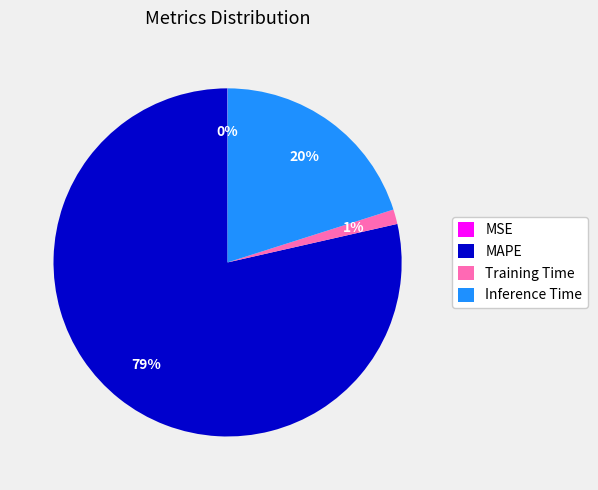

What percentage is the MAPE slice, to the nearest percent?

79%